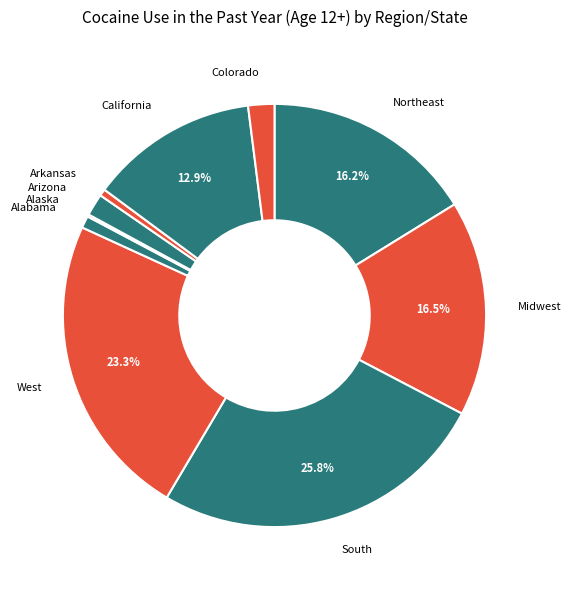

What percentage is NOT represented by West?

76.7%